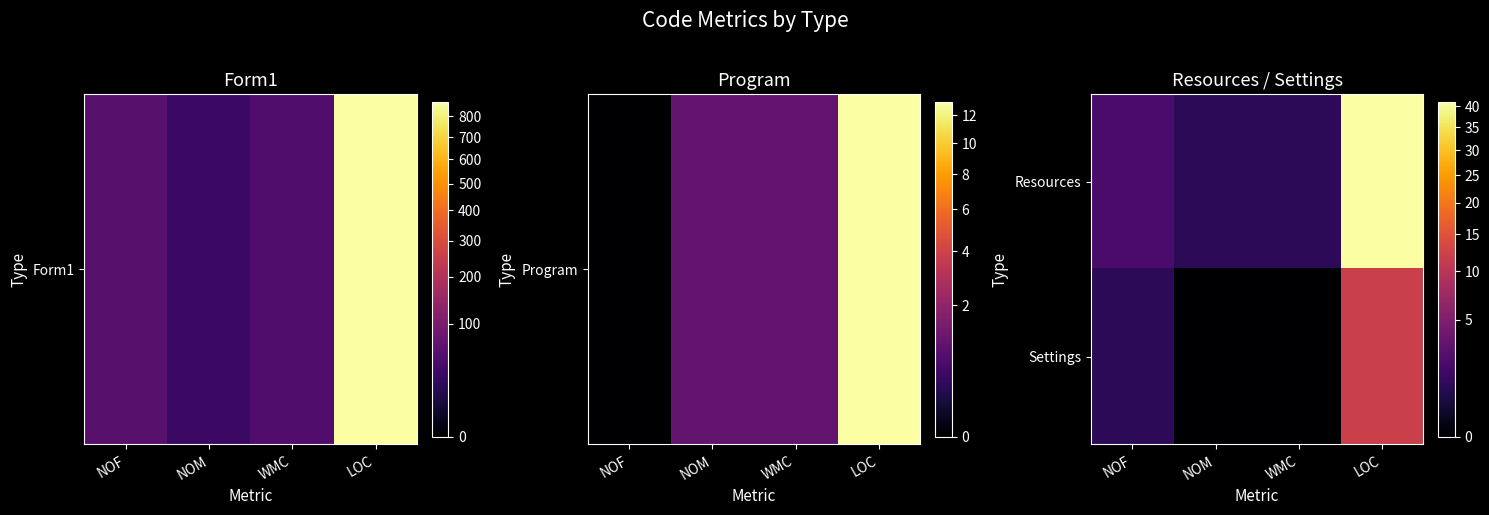

Between NOM and NOF, which is larger?

NOF